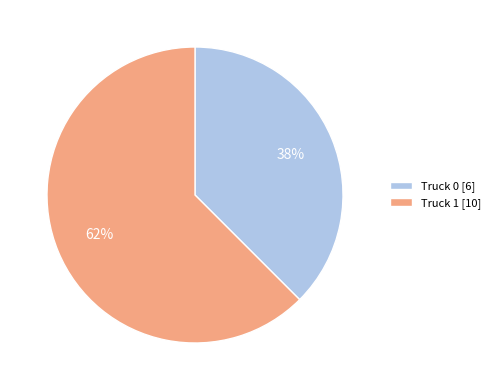

What is the majority slice?

Truck 1